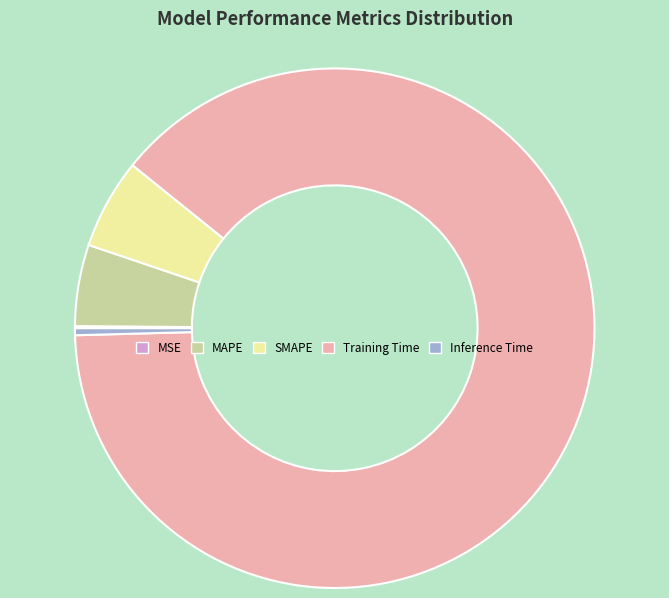

Which category has the biggest portion of the pie?

Training Time